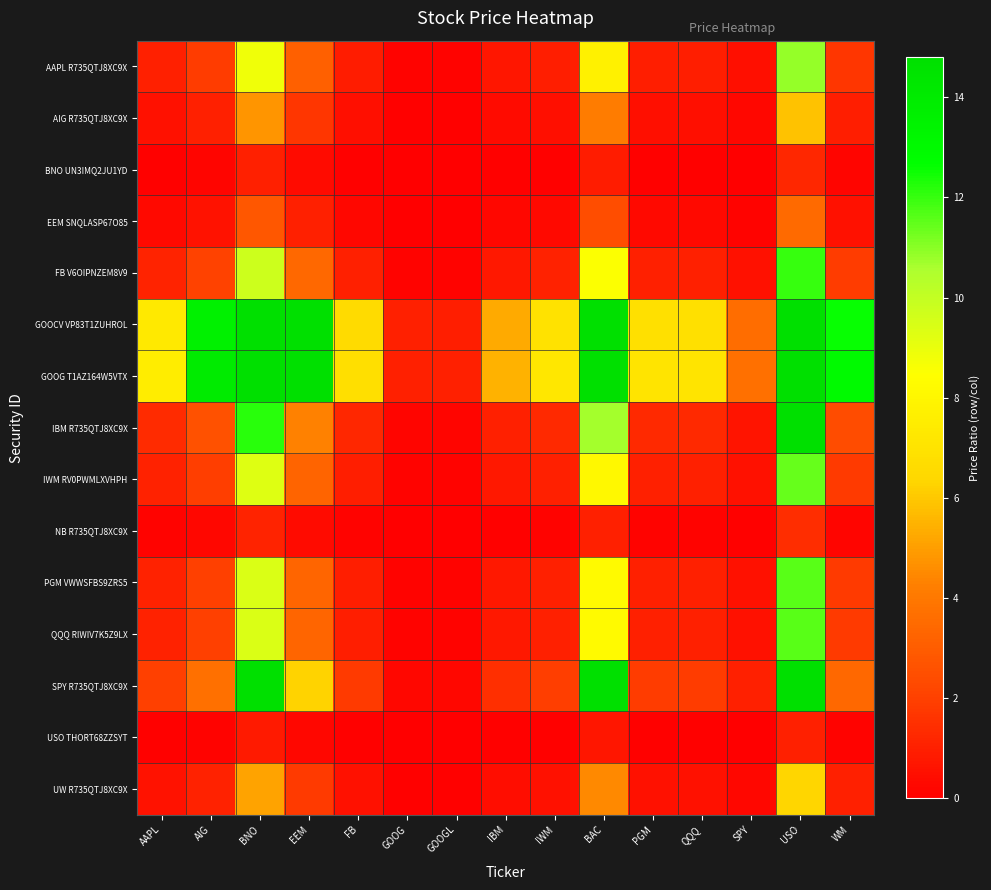

What is the maximum value shown in the chart?

81.8